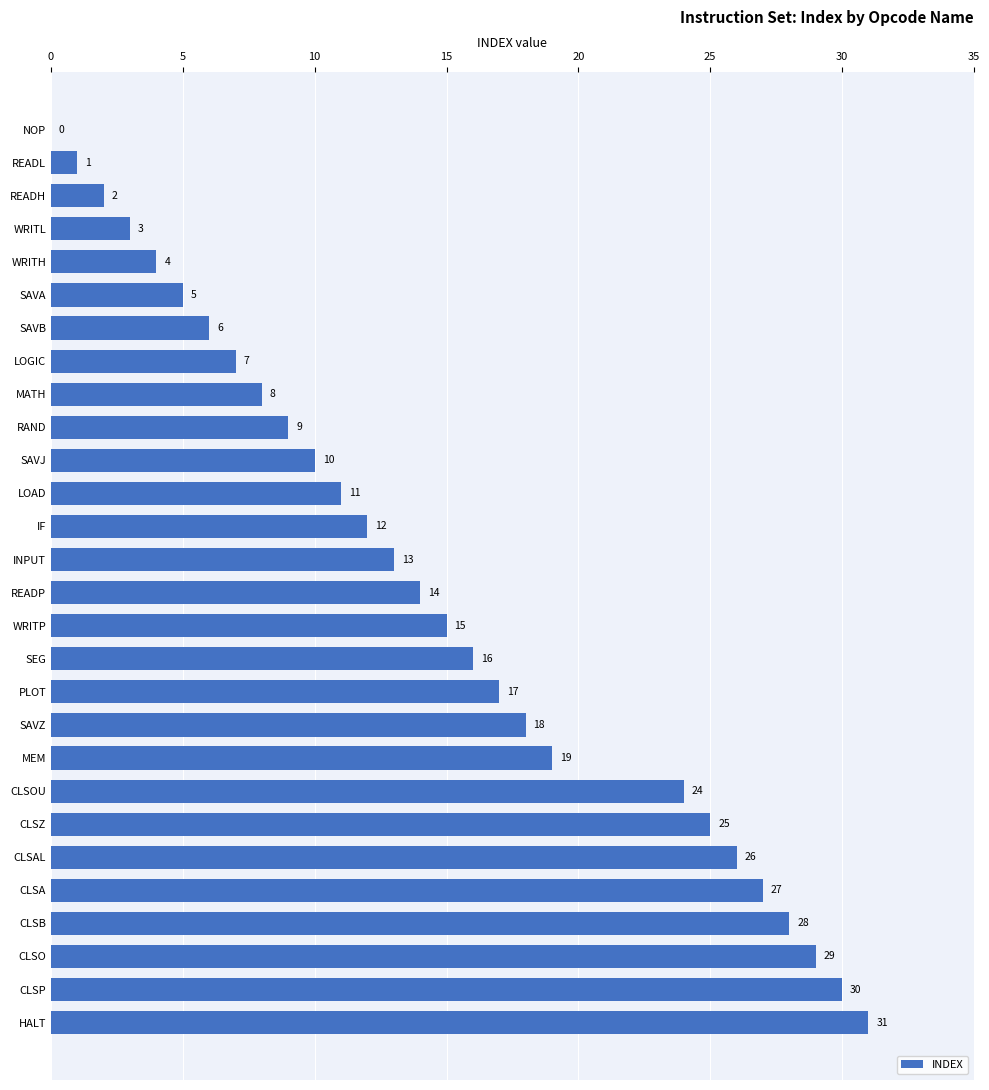

What is the sum of the values at PLOT and SAVJ?

27